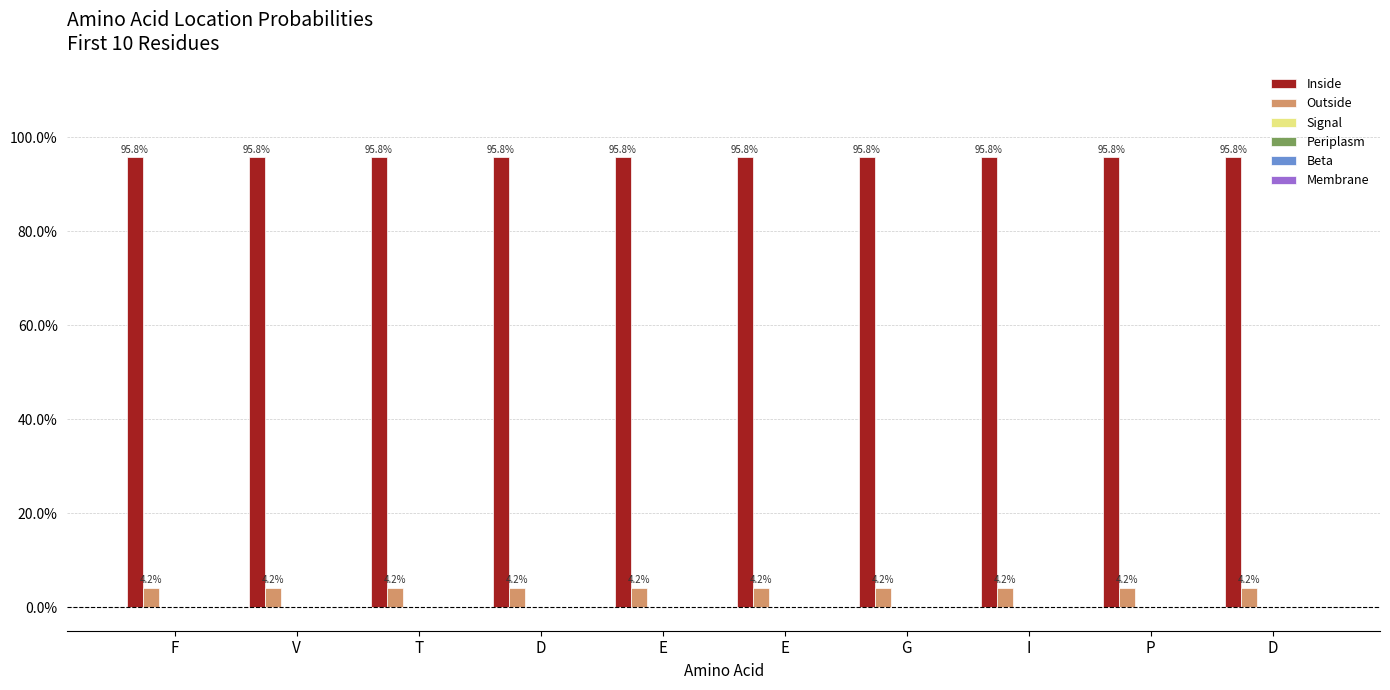

Reading left to right, extract all data points from this chart.

Inside: F=1.0	V=1.0	T=1.0	D=1.0	E=1.0	E=1.0	G=1.0	I=1.0	P=1.0	D=1.0
Outside: F=0.0	V=0.0	T=0.0	D=0.0	E=0.0	E=0.0	G=0.0	I=0.0	P=0.0	D=0.0
Signal: F=0.0	V=0.0	T=0.0	D=0.0	E=0.0	E=0.0	G=0.0	I=0.0	P=0.0	D=0.0
Periplasm: F=0.0	V=0.0	T=0.0	D=0.0	E=0.0	E=0.0	G=0.0	I=0.0	P=0.0	D=0.0
Beta: F=0.0	V=0.0	T=0.0	D=0.0	E=0.0	E=0.0	G=0.0	I=0.0	P=0.0	D=0.0
Membrane: F=0.0	V=0.0	T=0.0	D=0.0	E=0.0	E=0.0	G=0.0	I=0.0	P=0.0	D=0.0